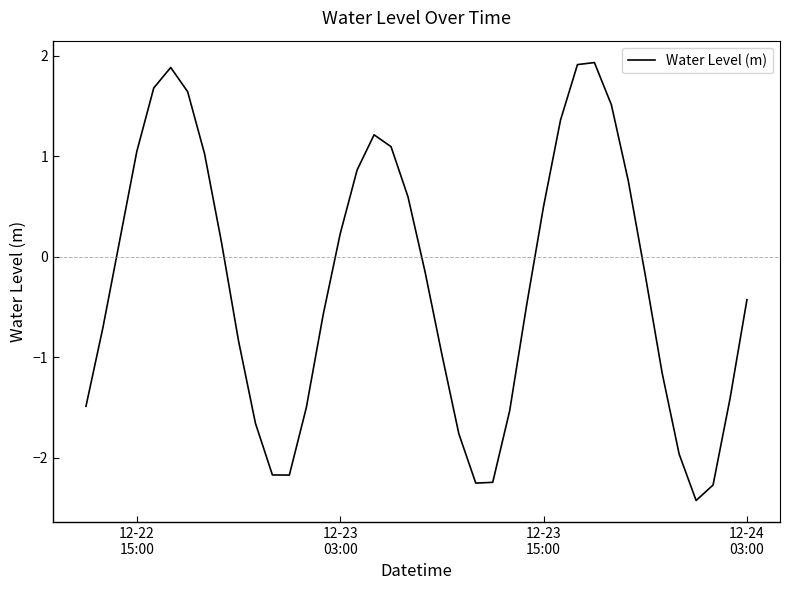

What is the minimum value shown in the chart?

-2.4